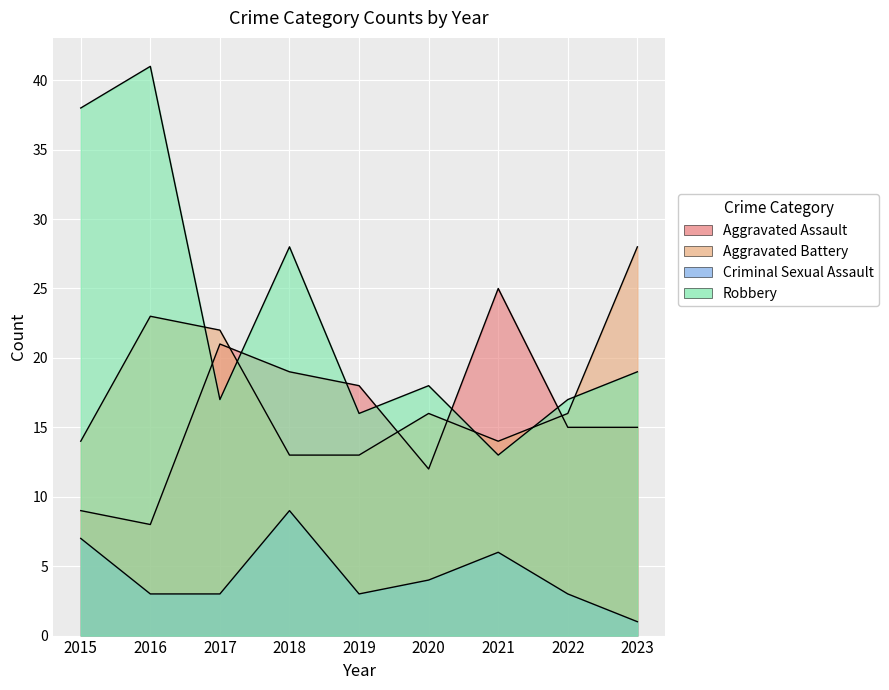

Reading left to right, what are all the values shown in this chart?

Aggravated Assault: 9	8	21	19	18	12	25	15	15
Aggravated Battery: 14	23	22	13	13	16	14	16	28
Criminal Sexual Assault: 7	3	3	9	3	4	6	3	1
Robbery: 38	41	17	28	16	18	13	17	19